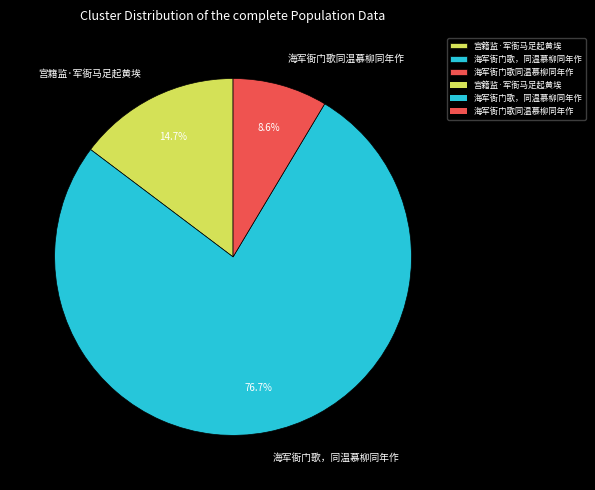

The 宫籍监·军衙马足起黄埃 slice represents 7% of the pie. True or false?

False